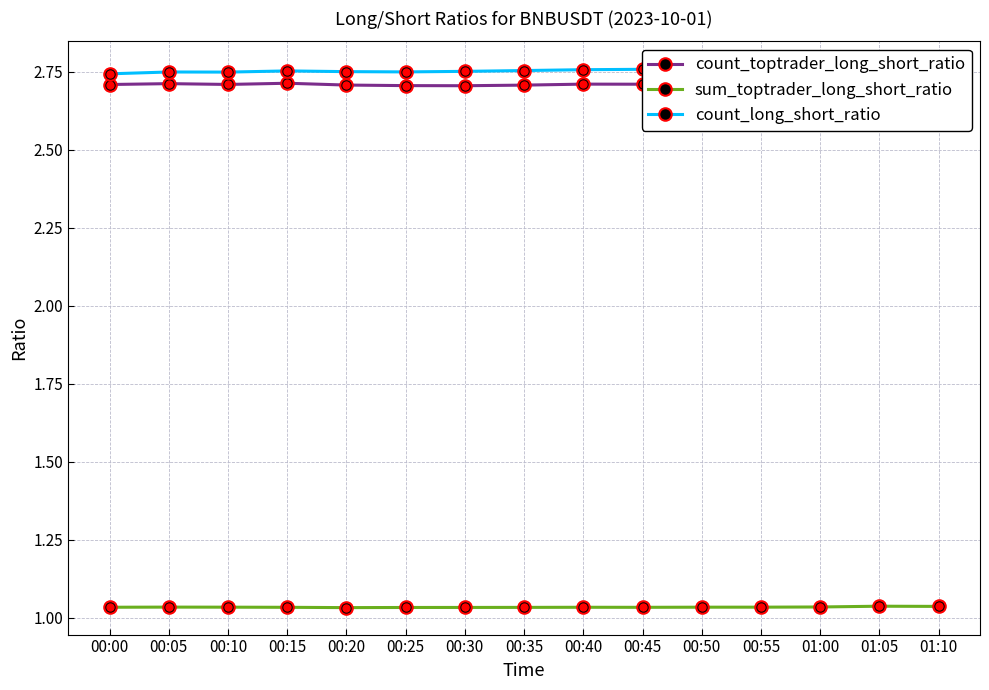

Does the chart have visible grid lines?

Yes